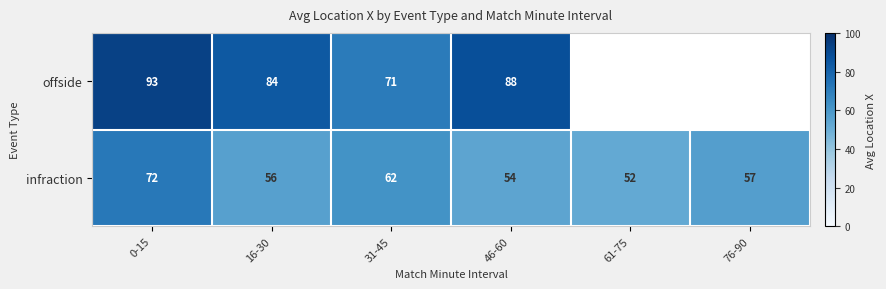

At which category does the chart reach its peak across all series?

0-15